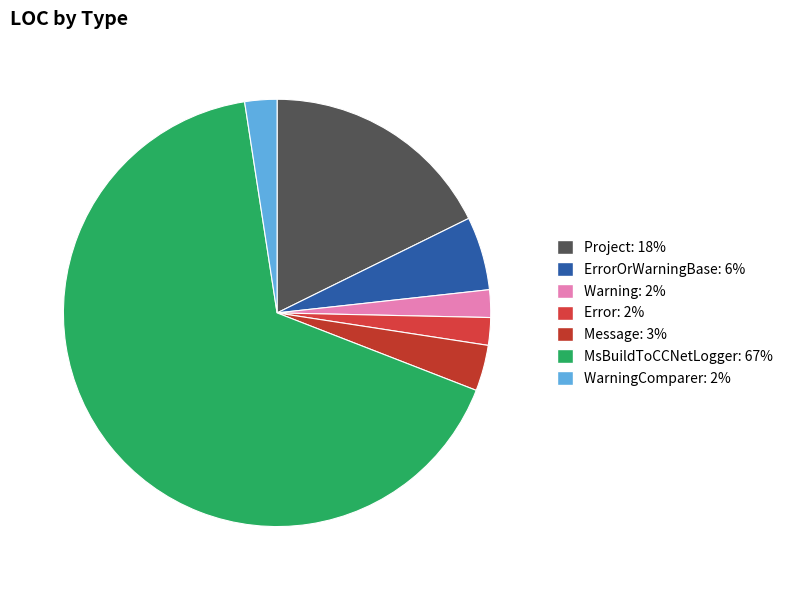

Count the number of slices in the pie.

7